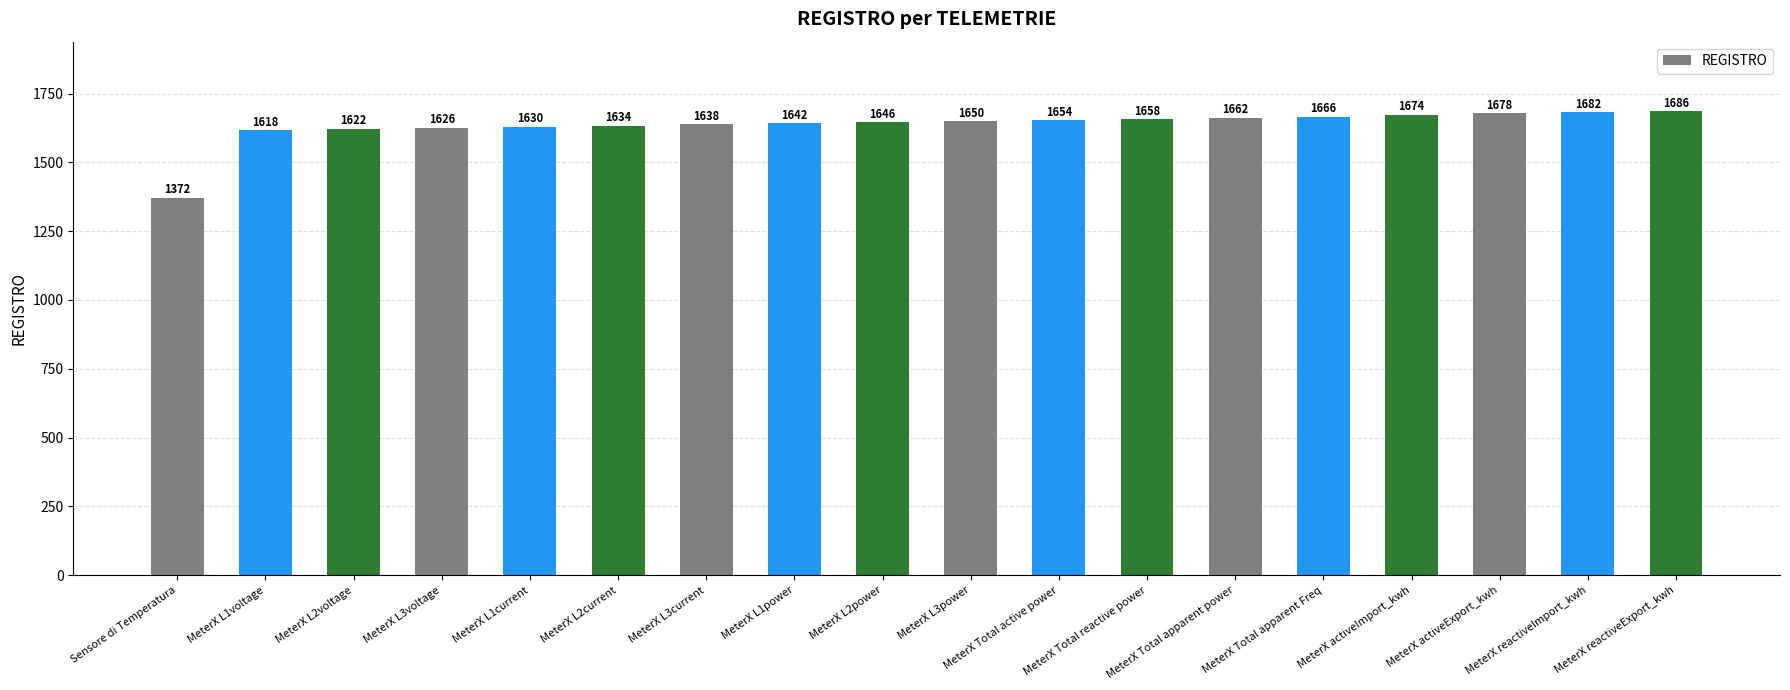

Reading left to right, what are all the values shown in this chart?

Sensore di Temperatura=1372	MeterX L1voltage=1618	MeterX L2voltage=1622	MeterX L3voltage=1626	MeterX L1current=1630	MeterX L2current=1634	MeterX L3current=1638	MeterX L1power=1642	MeterX L2power=1646	MeterX L3power=1650	MeterX Total active power=1654	MeterX Total reactive power=1658	MeterX Total apparent power=1662	MeterX Total apparent Freq=1666	MeterX activeImport_kwh=1674	MeterX activeExport_kwh=1678	MeterX reactiveImport_kwh=1682	MeterX reactiveExport_kwh=1686